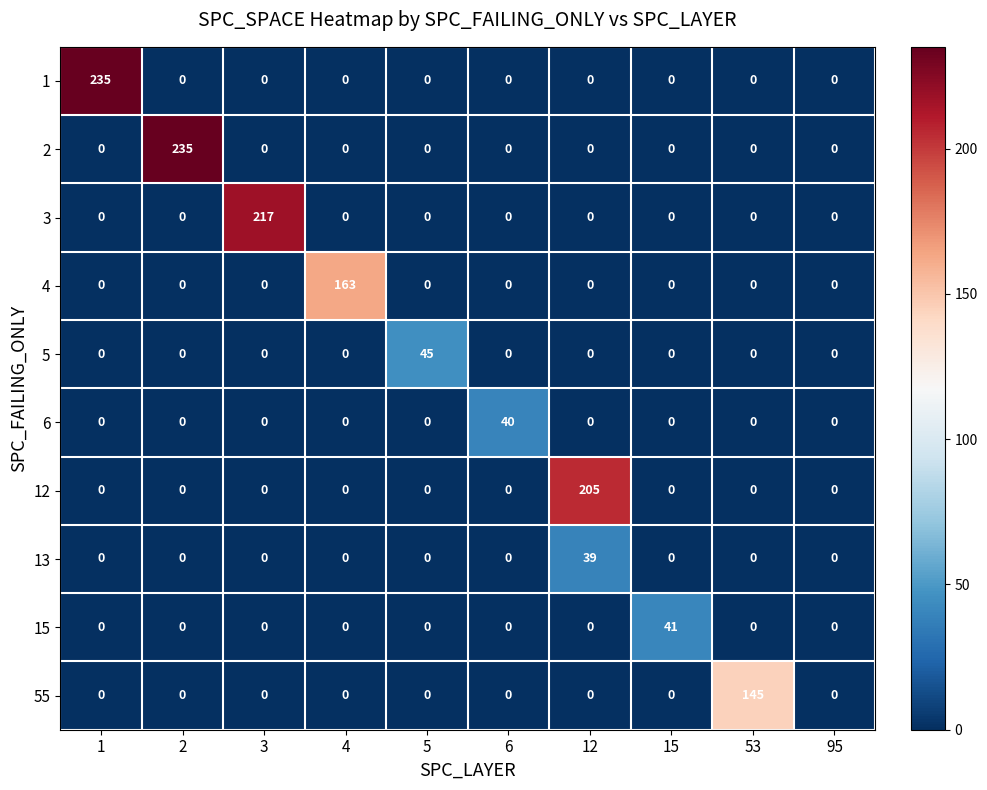

What is the sum of all 13 values?

39